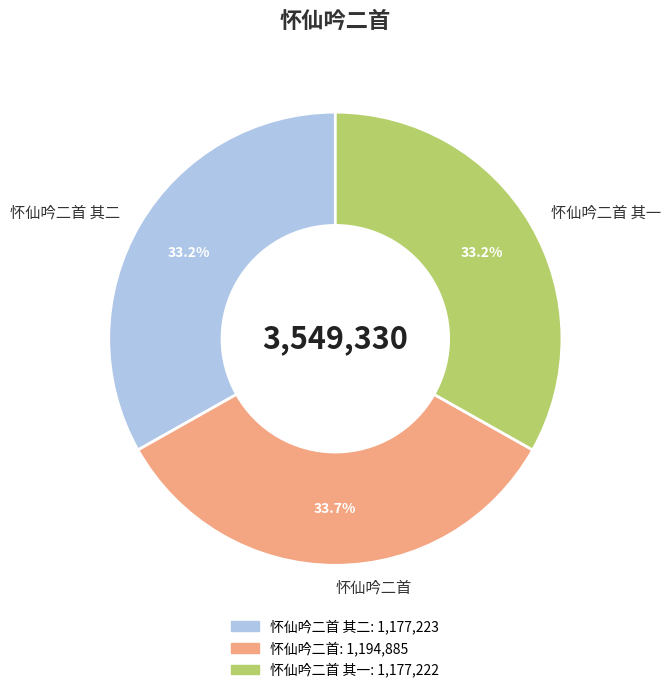

What percentage is the 怀仙吟二首 slice, to the nearest percent?

34%